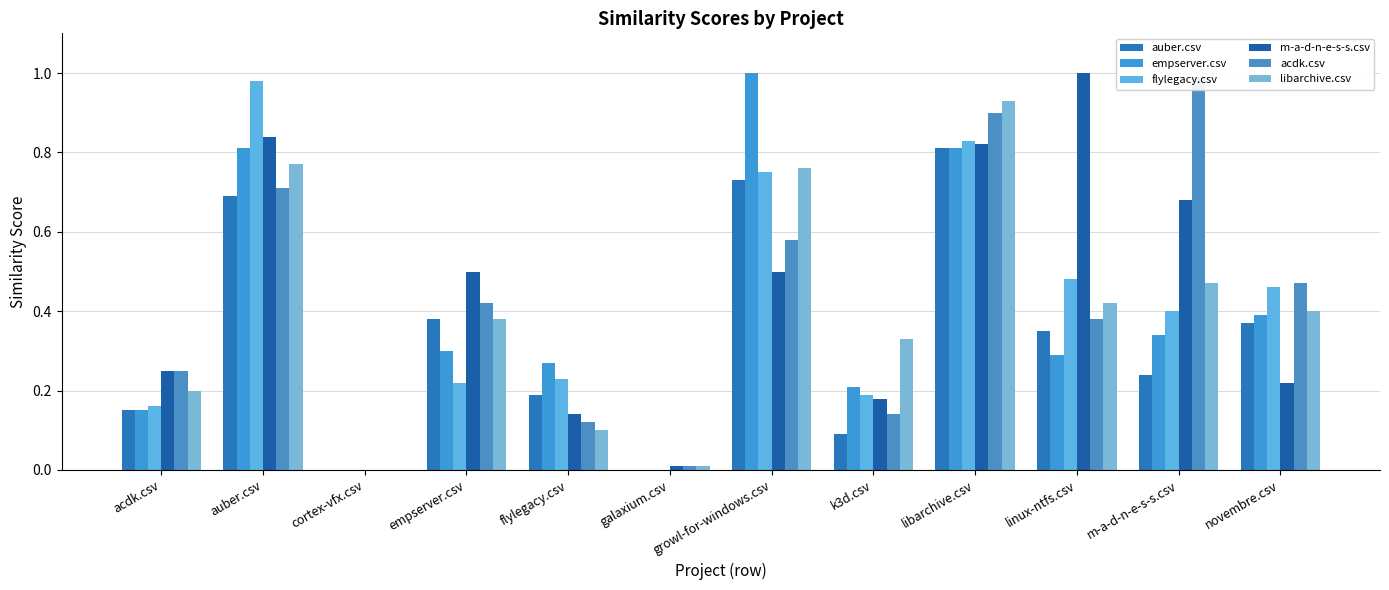

What position from the left is acdk.csv?

1